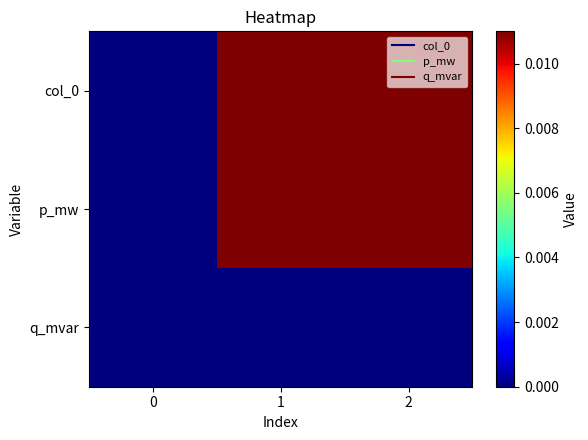

At 2, list the series in order from largest to smallest.

col_0, p_mw, q_mvar